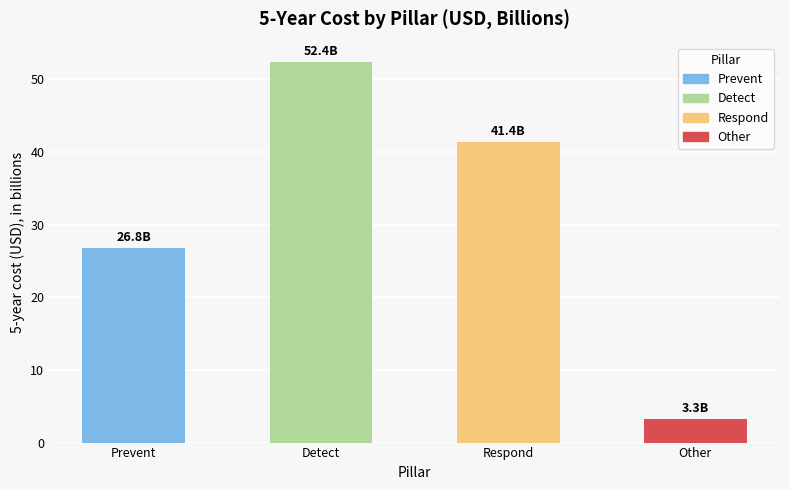

List the labels in order of value, largest first.

Detect, Respond, Prevent, Other